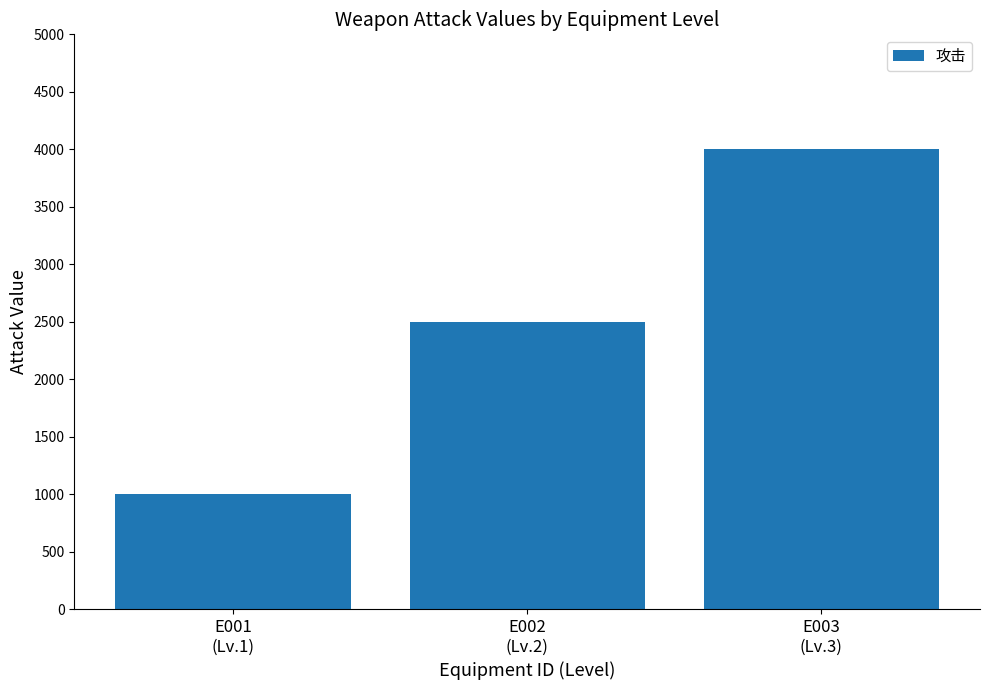

The value at E002
(Lv.2) is 663. True or false?

False